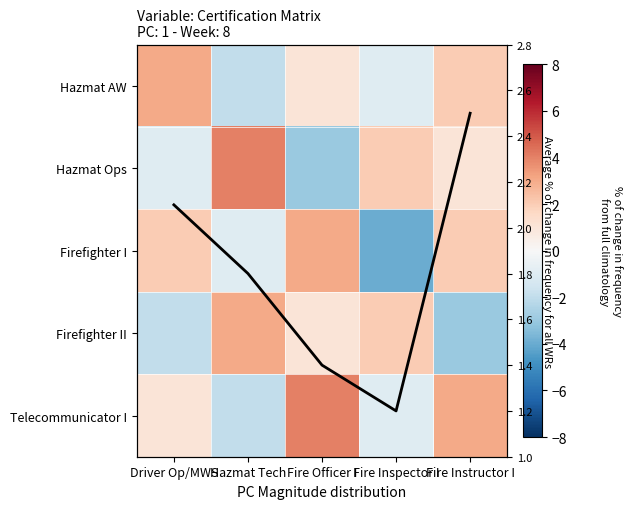

At which category is the sum across all series the highest?

Fire Officer I